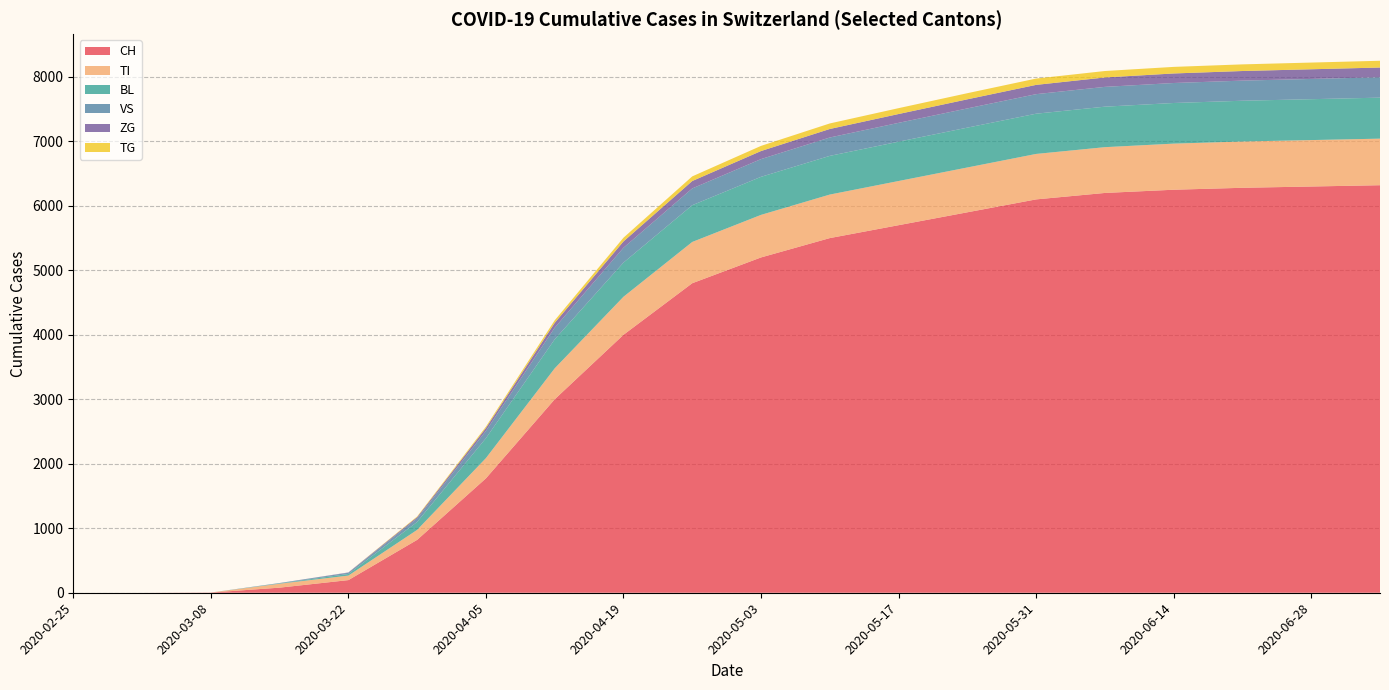

Reading right to left, what are all the values shown in this chart?

CH: 2020-07-05=6320	2020-06-28=6300	2020-06-21=6280	2020-06-14=6250	2020-06-07=6200	2020-05-31=6100	2020-05-24=5900	2020-05-17=5700	2020-05-10=5500	2020-05-03=5200	2020-04-26=4800	2020-04-19=4000	2020-04-12=3000	2020-04-05=1774	2020-03-29=820	2020-03-22=196	2020-03-15=79	2020-03-08=3	2020-03-01=0	2020-02-25=0
TI: 2020-07-05=722	2020-06-28=720	2020-06-21=718	2020-06-14=715	2020-06-07=710	2020-05-31=705	2020-05-24=695	2020-05-17=685	2020-05-10=675	2020-05-03=660	2020-04-26=640	2020-04-19=590	2020-04-12=480	2020-04-05=314	2020-03-29=155	2020-03-22=70	2020-03-15=61	2020-03-08=0	2020-03-01=0	2020-02-25=0
BL: 2020-07-05=636	2020-06-28=634	2020-06-21=632	2020-06-14=630	2020-06-07=628	2020-05-31=624	2020-05-24=618	2020-05-17=610	2020-05-10=600	2020-05-03=590	2020-04-26=570	2020-04-19=530	2020-04-12=450	2020-04-05=309	2020-03-29=123	2020-03-22=25	2020-03-15=5	2020-03-08=0	2020-03-01=0	2020-02-25=0
VS: 2020-07-05=316	2020-06-28=314	2020-06-21=312	2020-06-14=310	2020-06-07=307	2020-05-31=303	2020-05-24=298	2020-05-17=292	2020-05-10=285	2020-05-03=275	2020-04-26=260	2020-04-19=230	2020-04-12=180	2020-04-05=112	2020-03-29=54	2020-03-22=19	2020-03-15=6	2020-03-08=0	2020-03-01=0	2020-02-25=0
ZG: 2020-07-05=151	2020-06-28=150	2020-06-21=149	2020-06-14=148	2020-06-07=146	2020-05-31=144	2020-05-24=141	2020-05-17=137	2020-05-10=132	2020-05-03=125	2020-04-26=115	2020-04-19=98	2020-04-12=75	2020-04-05=46	2020-03-29=21	2020-03-22=5	2020-03-15=0	2020-03-08=0	2020-03-01=0	2020-02-25=0
TG: 2020-07-05=105	2020-06-28=104	2020-06-21=103	2020-06-14=102	2020-06-07=100	2020-05-31=98	2020-05-24=95	2020-05-17=91	2020-05-10=86	2020-05-03=80	2020-04-26=72	2020-04-19=58	2020-04-12=40	2020-04-05=21	2020-03-29=10	2020-03-22=0	2020-03-15=0	2020-03-08=0	2020-03-01=0	2020-02-25=0